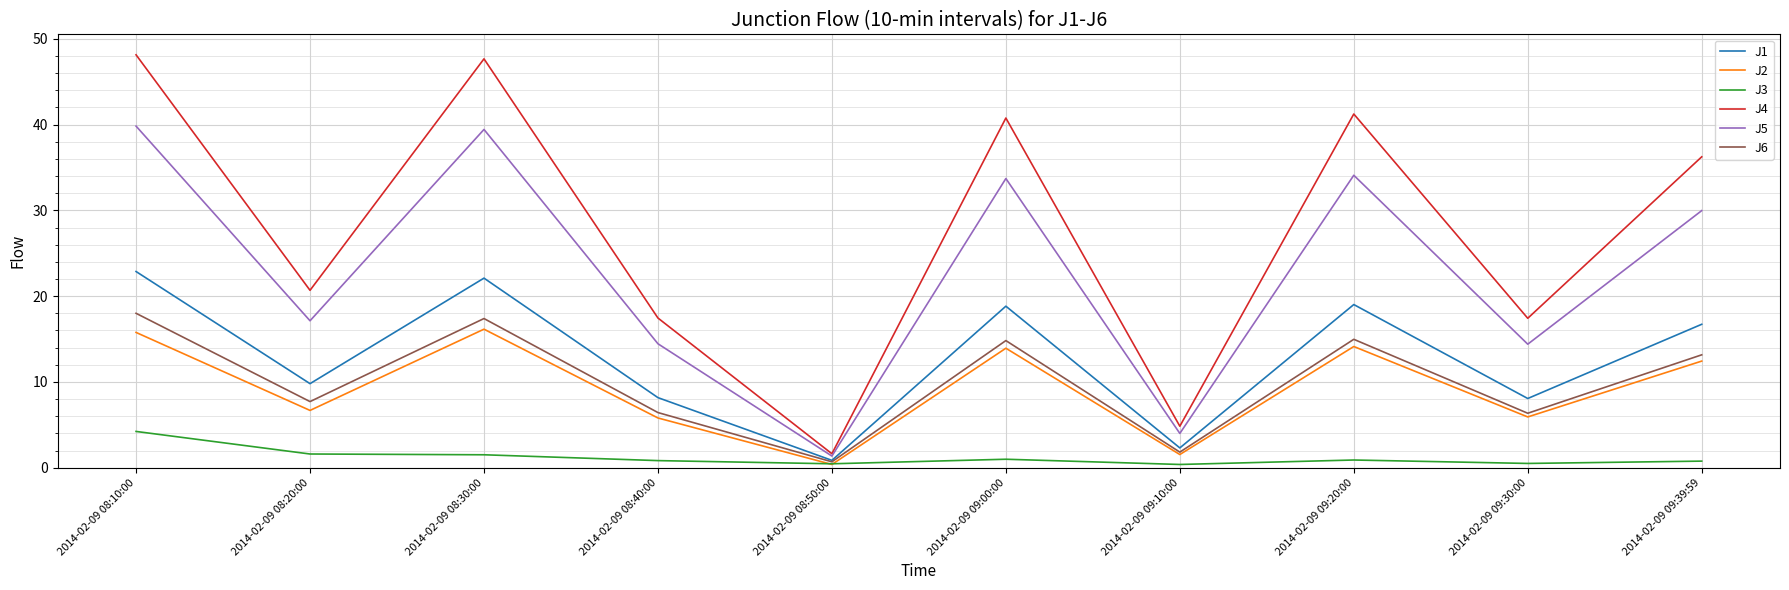

What is the difference between the maximum and minimum values in the J4 series?

46.5